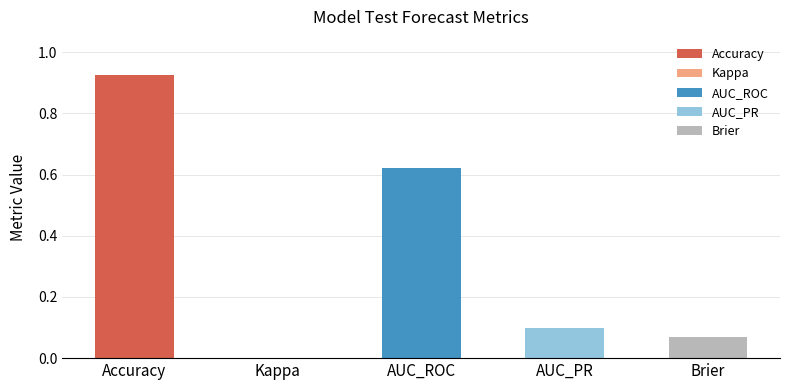

List the labels in order of value, smallest first.

Kappa, Brier, AUC_PR, AUC_ROC, Accuracy